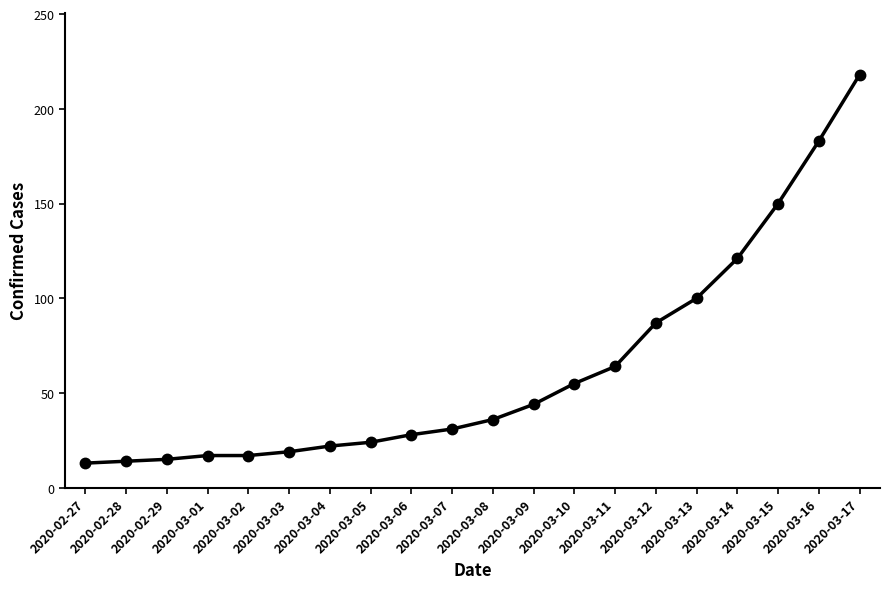

True or false: the data shows 10 at 2020-03-08.

False